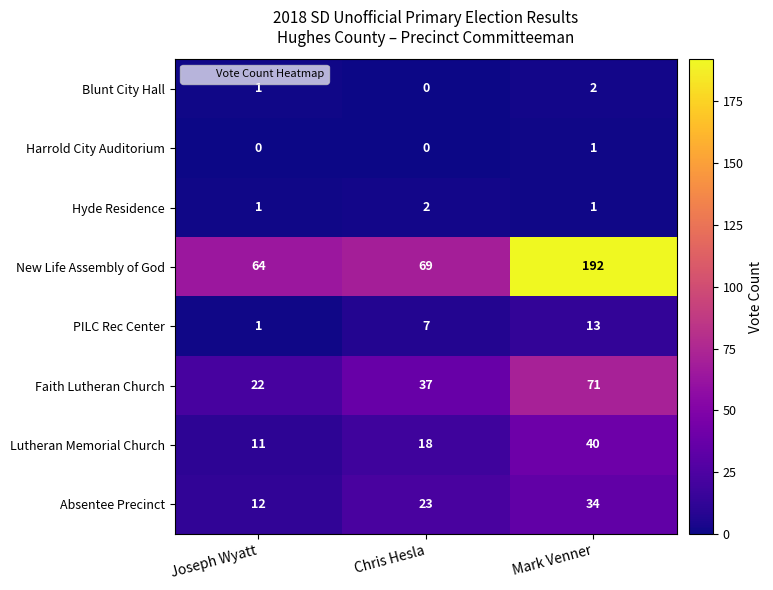

At which category is the sum across all series the highest?

Mark Venner